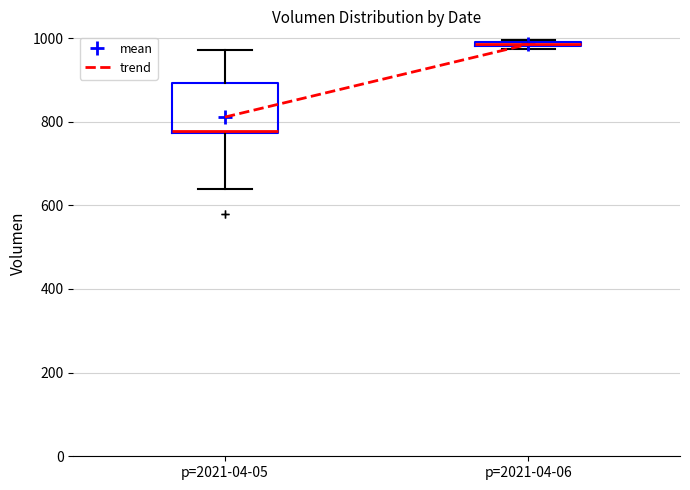

Which box's median line is the lowest?

p=2021-04-05